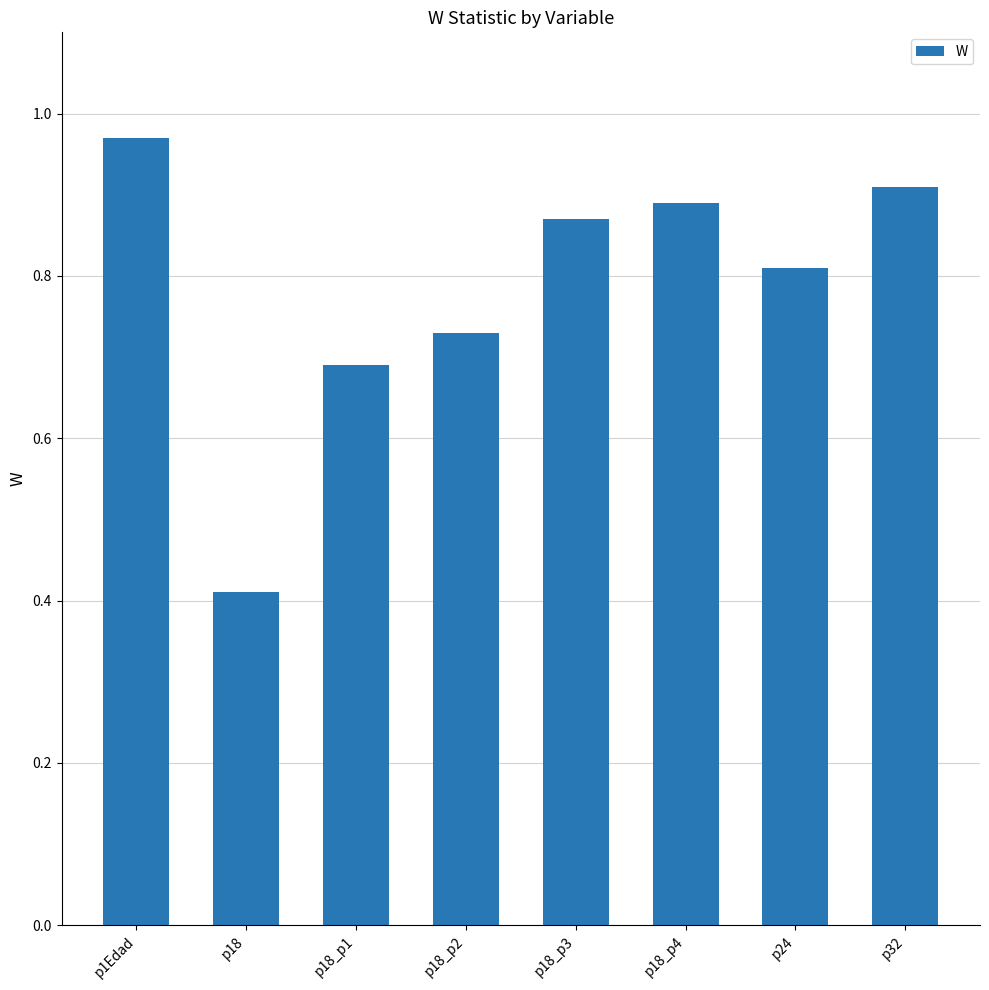

Which label corresponds to the largest value in the chart?

p1Edad